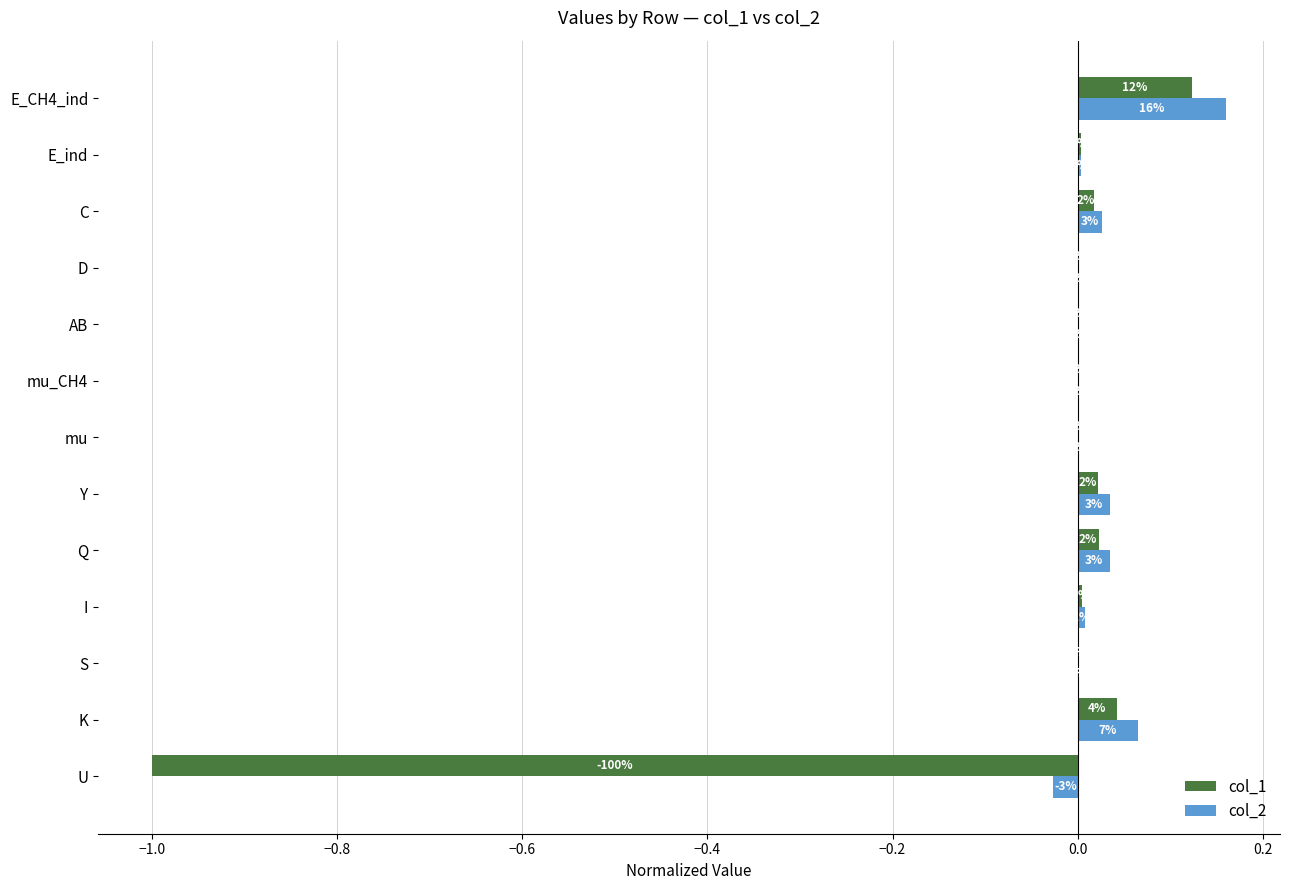

What are all the series names shown in the legend?

col_1, col_2